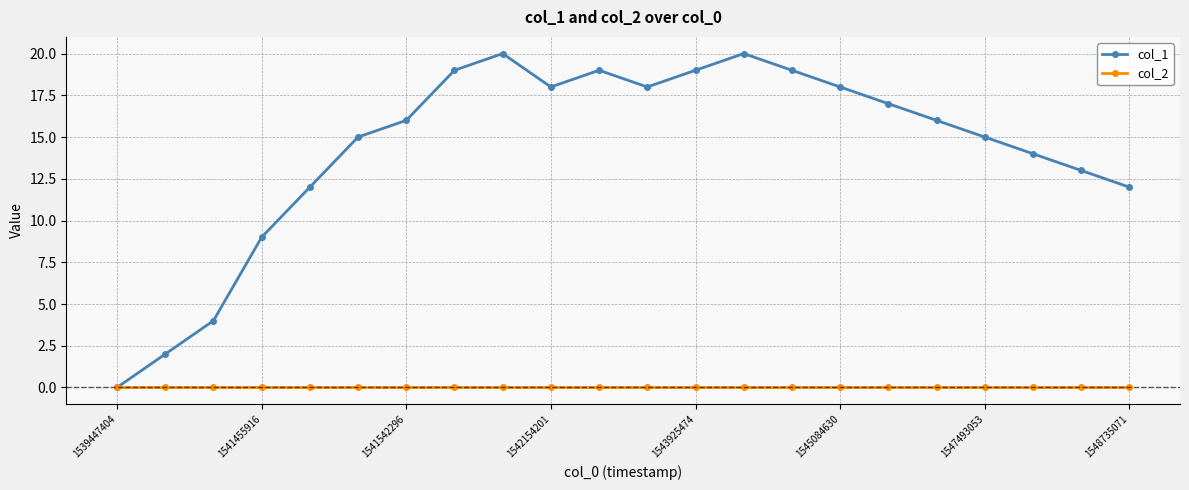

Which series has the widest spread of values?

col_1